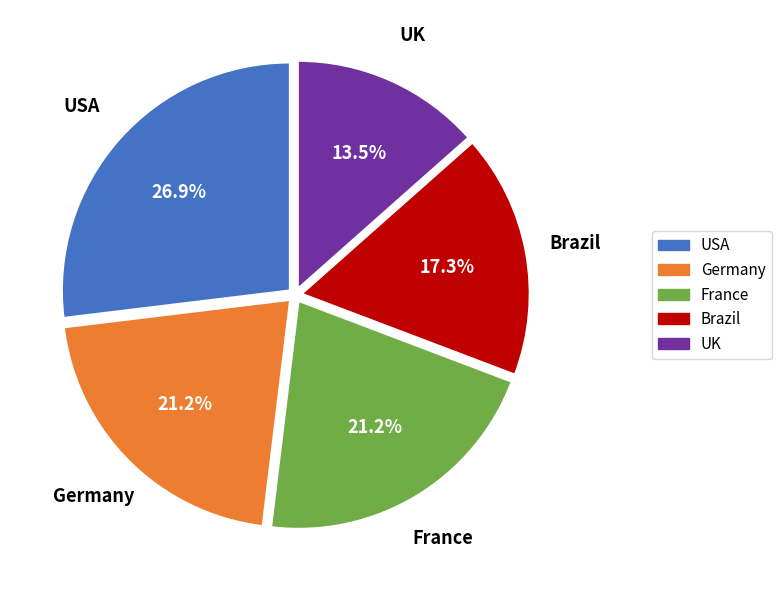

To the nearest percent, what is the average slice percentage?

20%